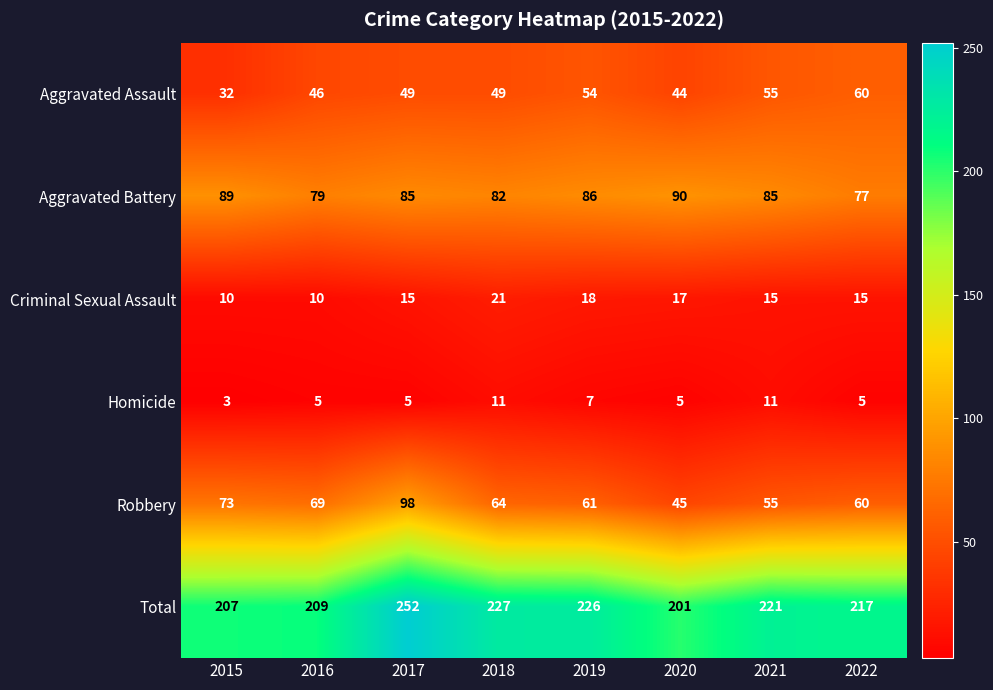

Which series has the largest total across all categories?

Total